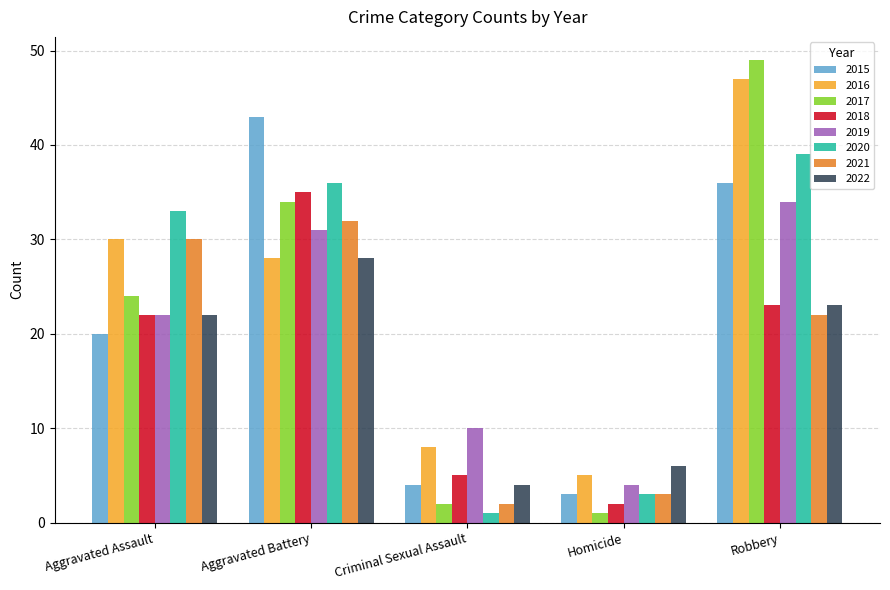

What is the spread (max minus min) of values at Criminal Sexual Assault?

9